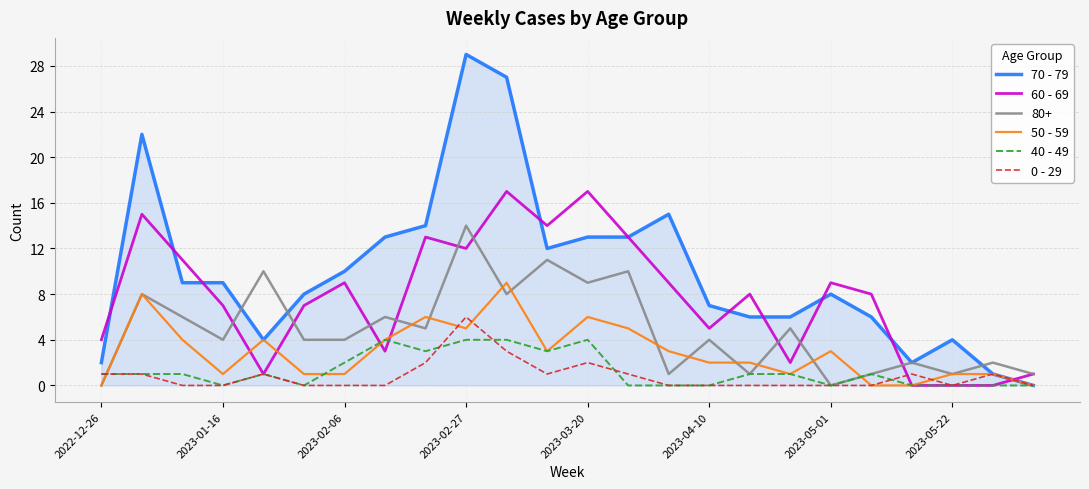

What is the highest value of the 80+ series?

14